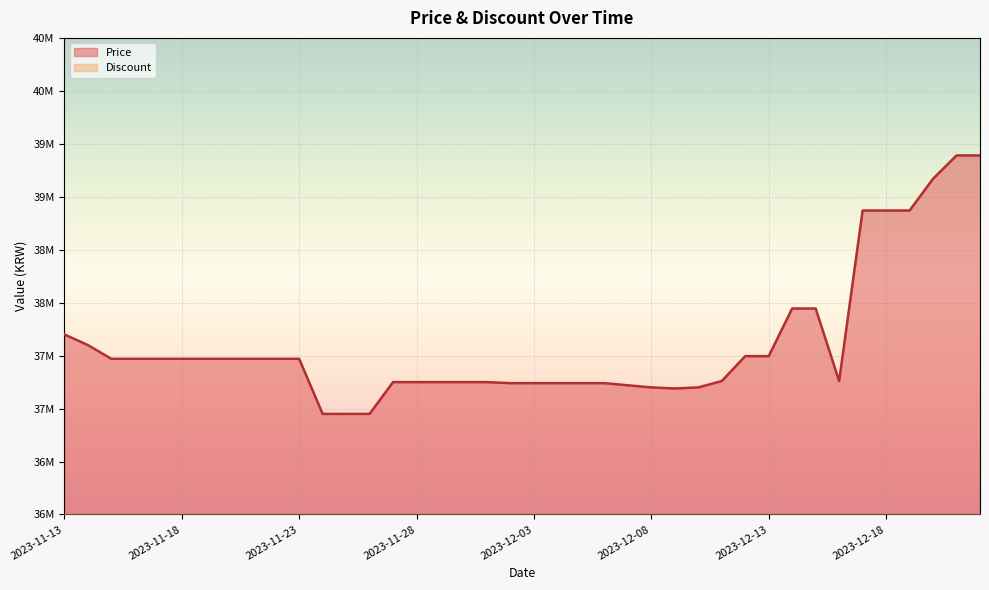

What position from the left is 2023-12-16?

34